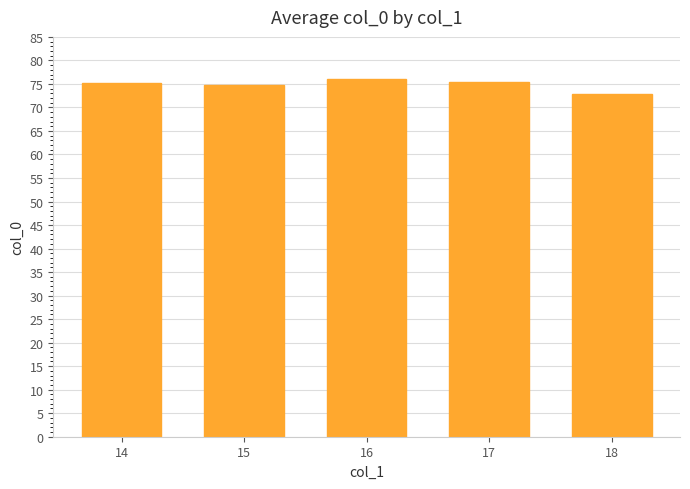

What is the greatest value displayed?

76.1